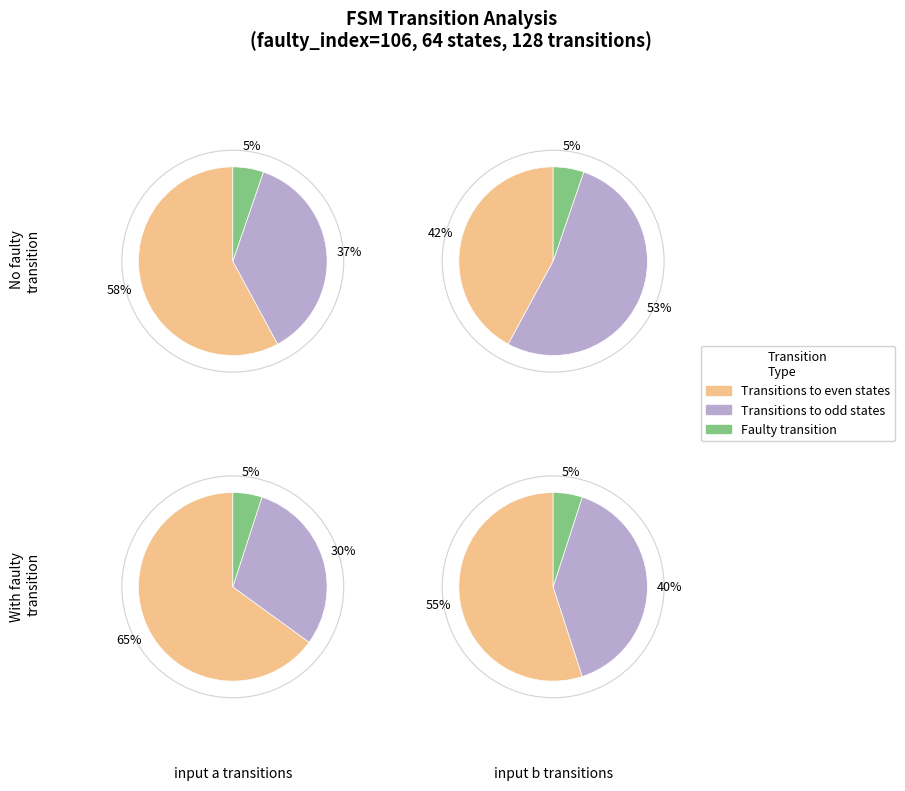

To the nearest percent, what is the combined percentage of input a and input b?

100%